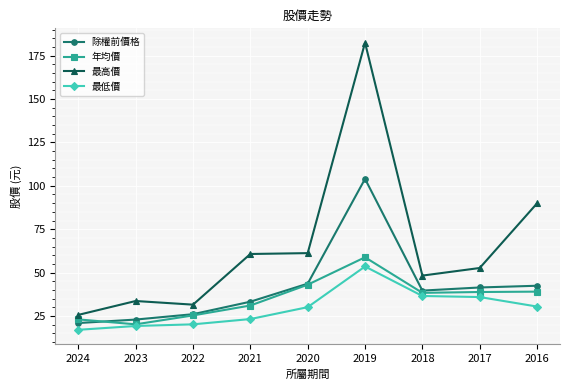

What is the difference between the highest and lowest values at 2023?

14.4